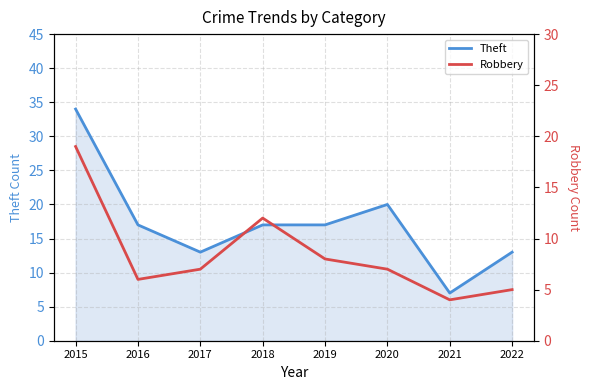

Where does the Theft series first go above 17?

2015